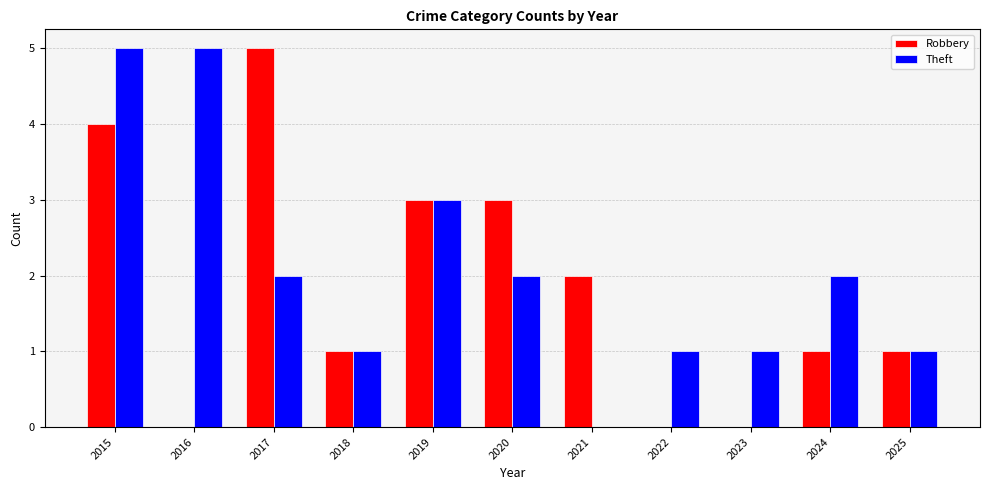

Between 2019 and 2023, which series saw the biggest shift?

Robbery